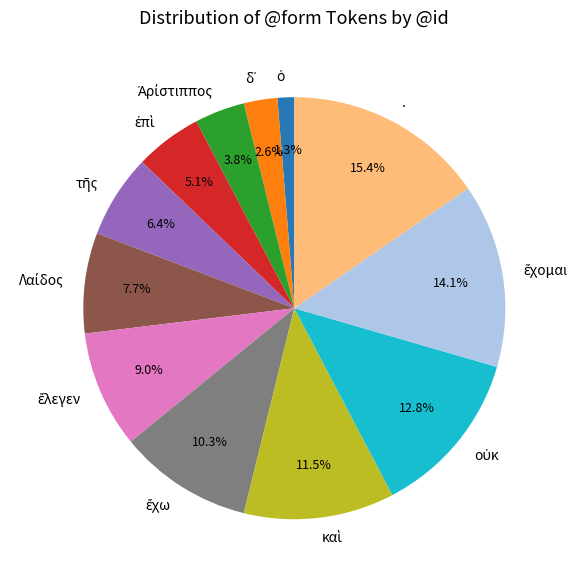

How many slices are in this pie chart?

12